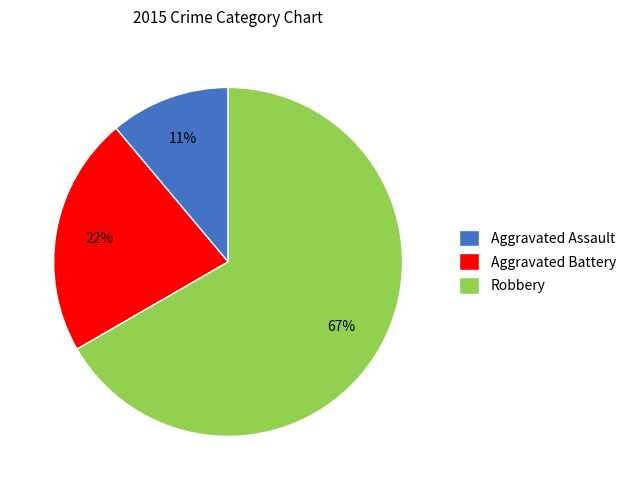

Combined, do Robbery and Aggravated Assault account for over 50%?

Yes